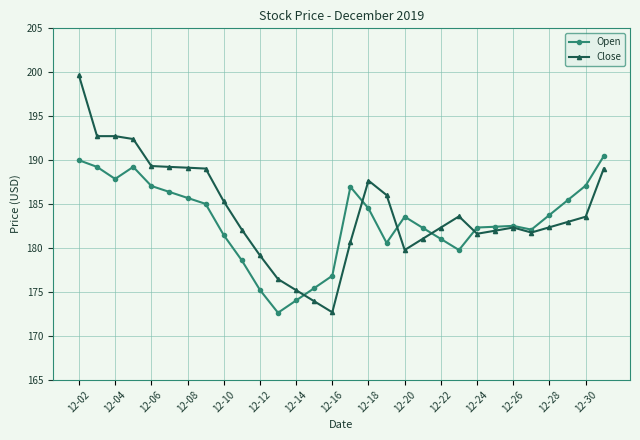

True or false: Open has more than 2 interior local peaks.

True